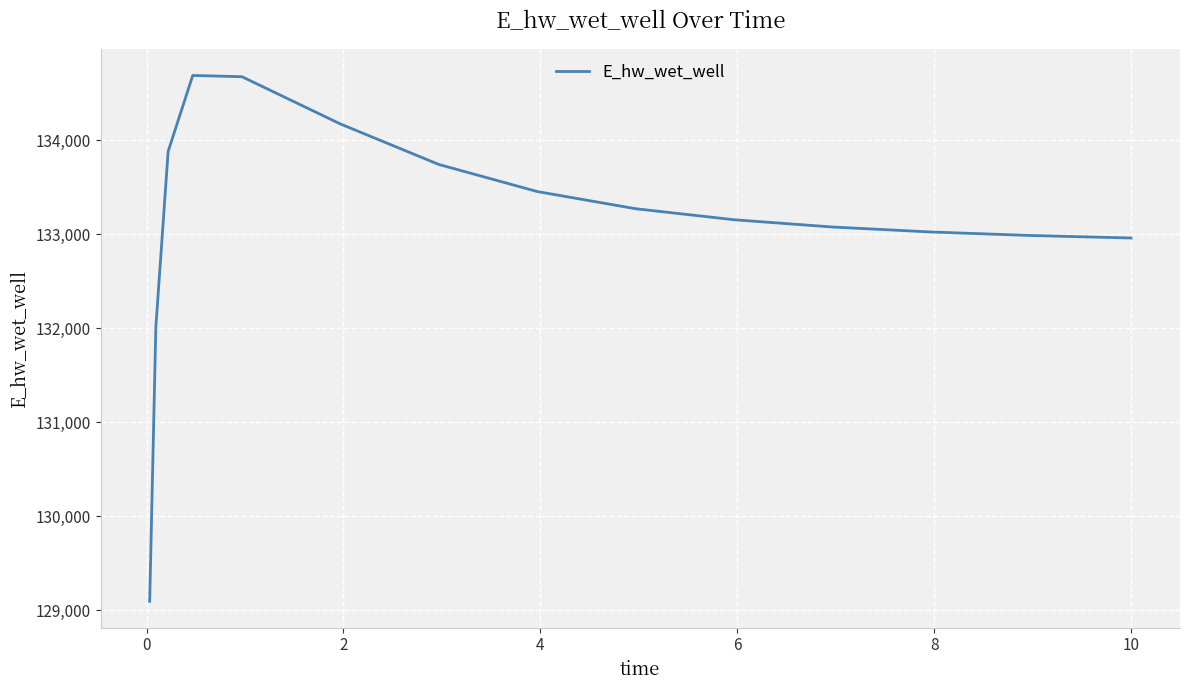

What is the greatest value displayed?

134689.8